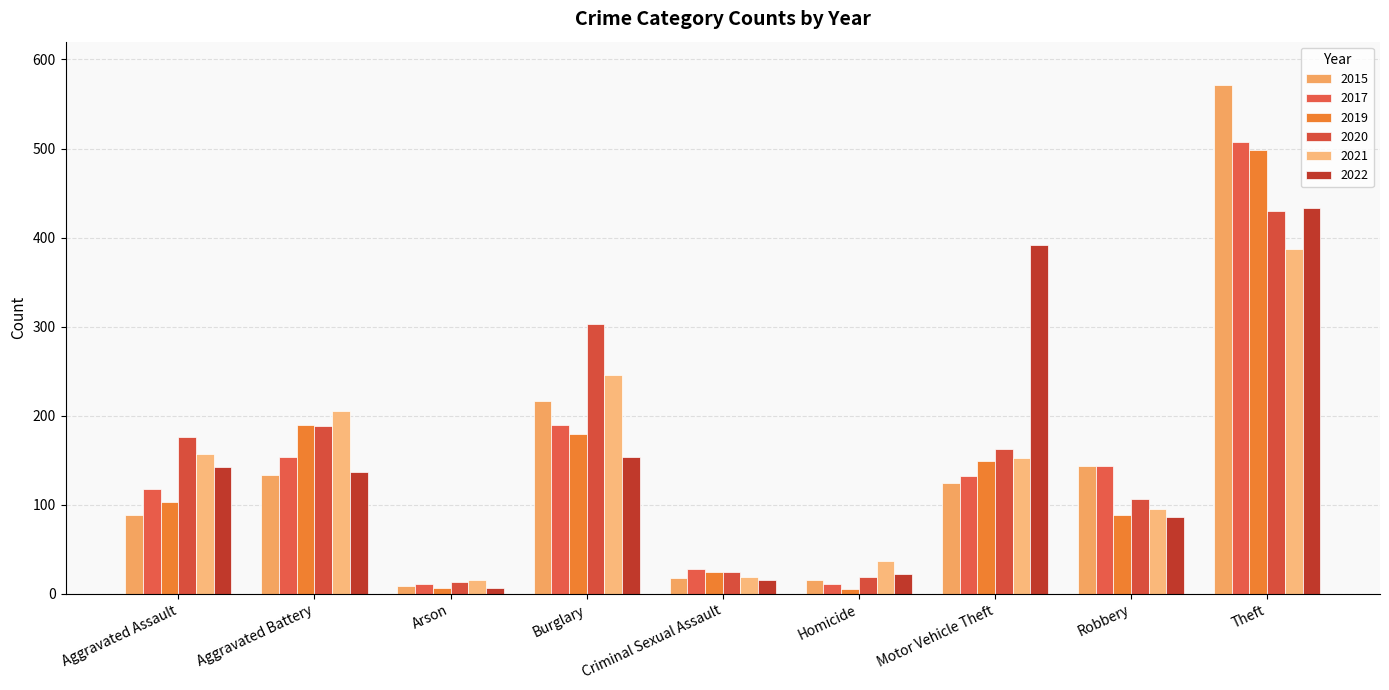

What is the sum of the 2017 values at Robbery and Motor Vehicle Theft?

276